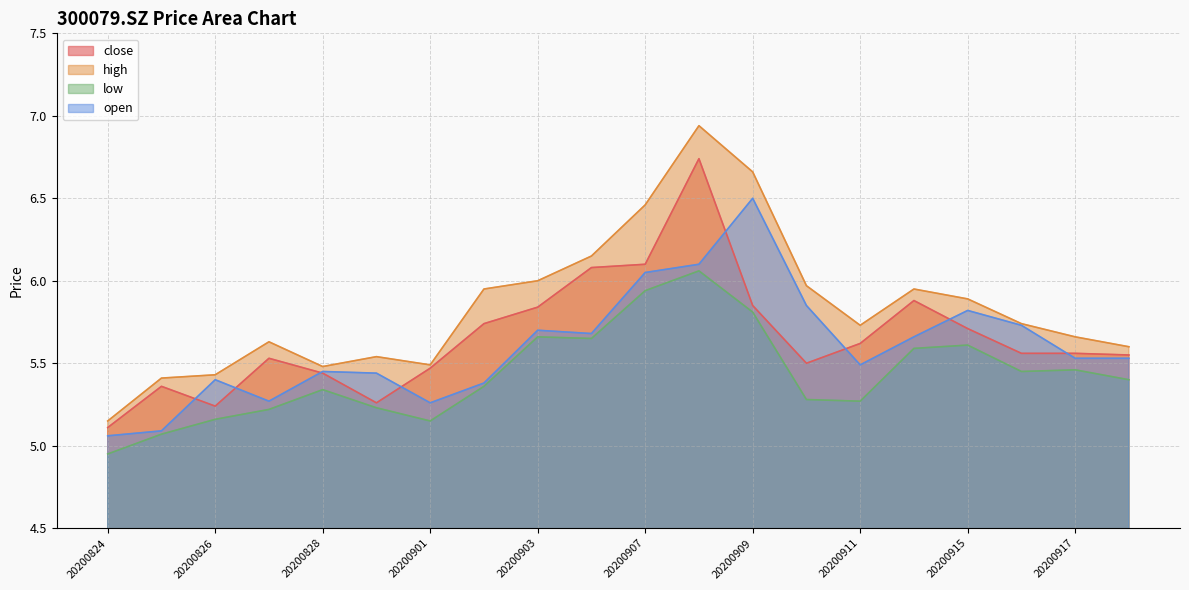

Where is the first local maximum for low?

20200828